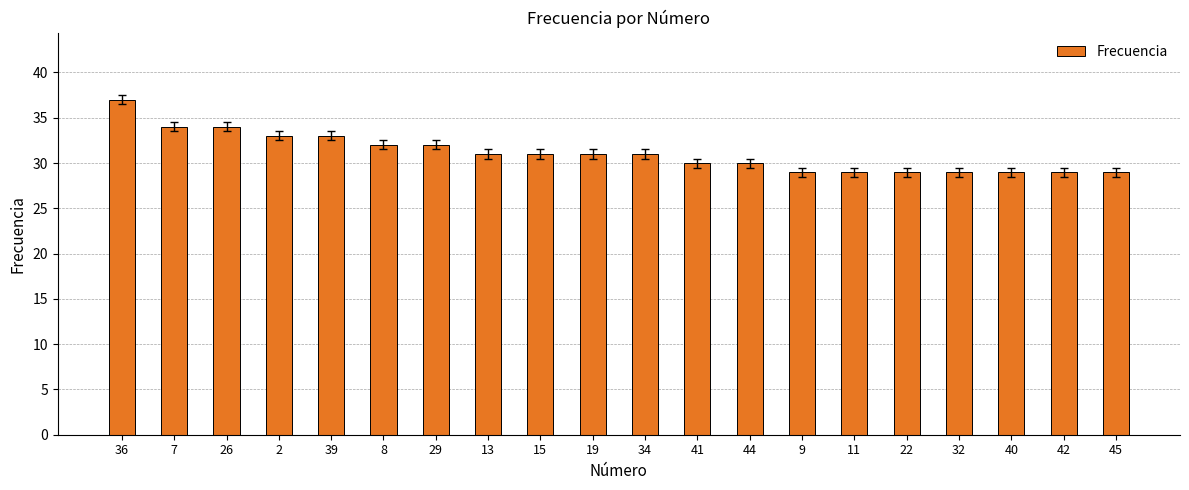

What is the difference between the maximum and minimum values?

8